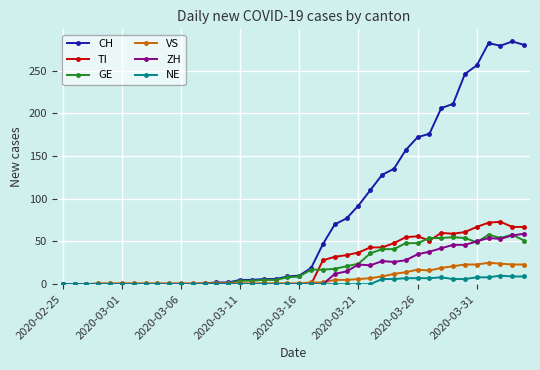

What is the maximum value for TI?

73